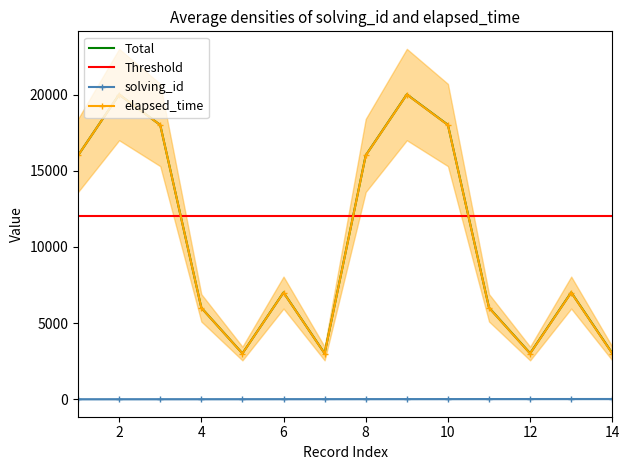

Which series changed the most between 8 and 9?

elapsed_time